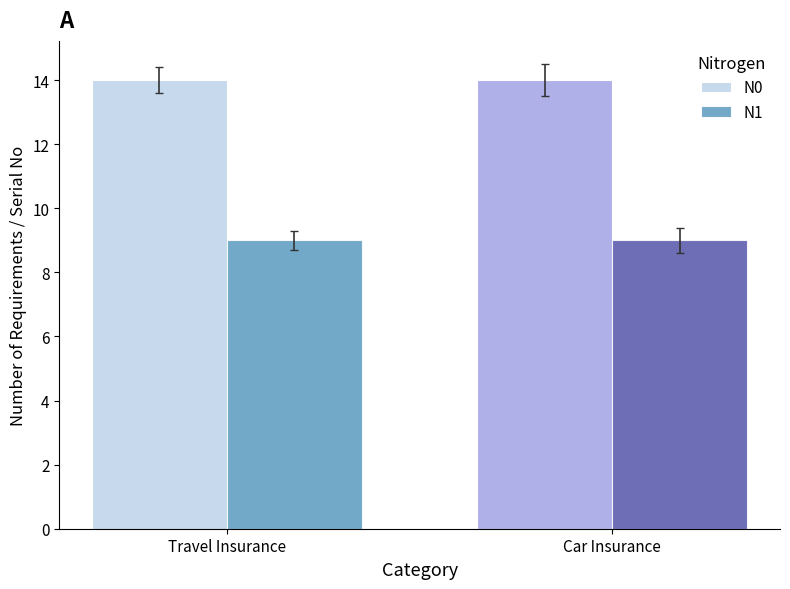

What is the difference between the highest and lowest values at Car Insurance?

5